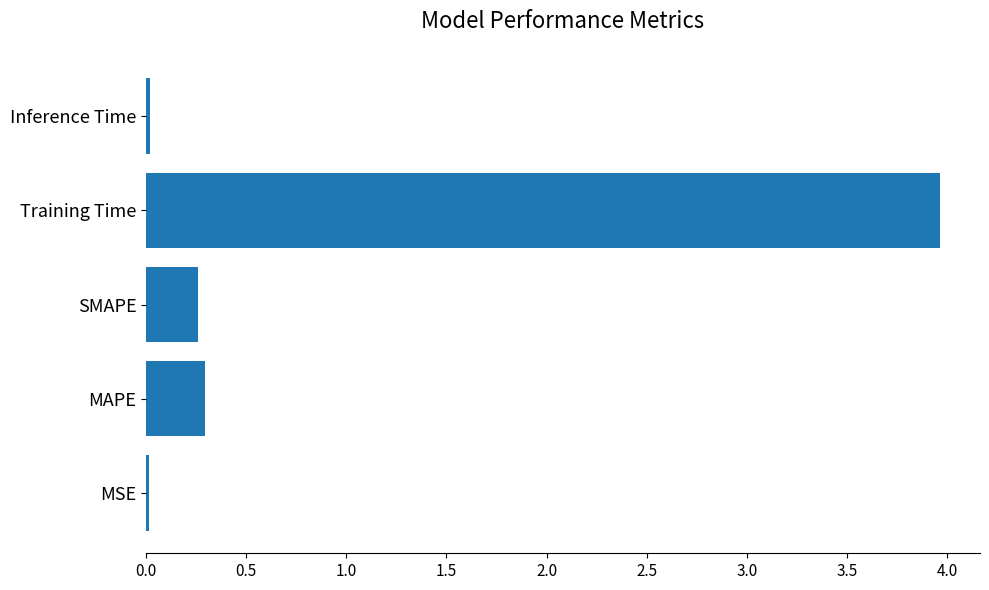

Which has a higher value, MAPE or Inference Time?

MAPE